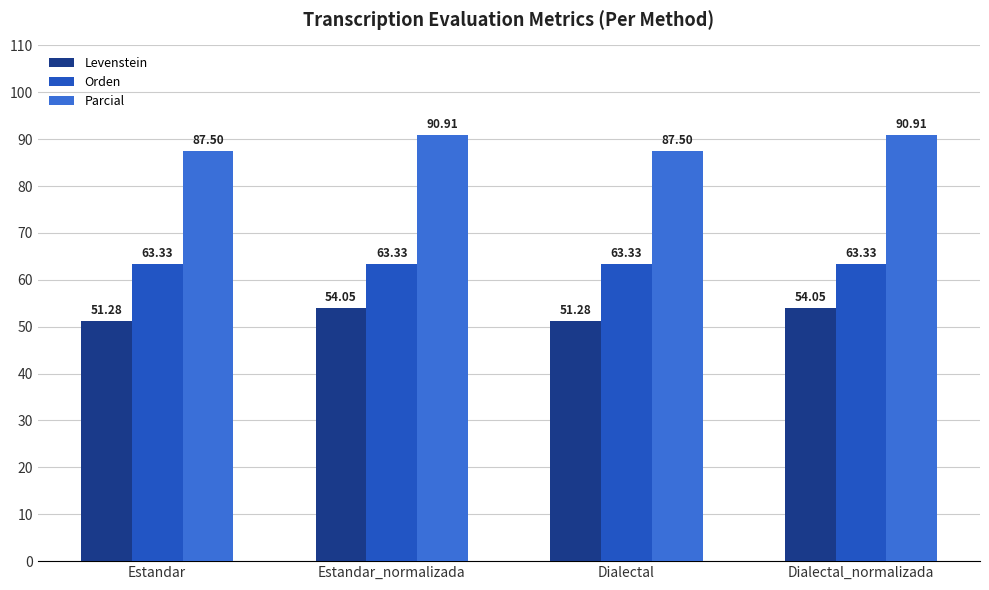

Which series has the largest range (max minus min)?

Parcial